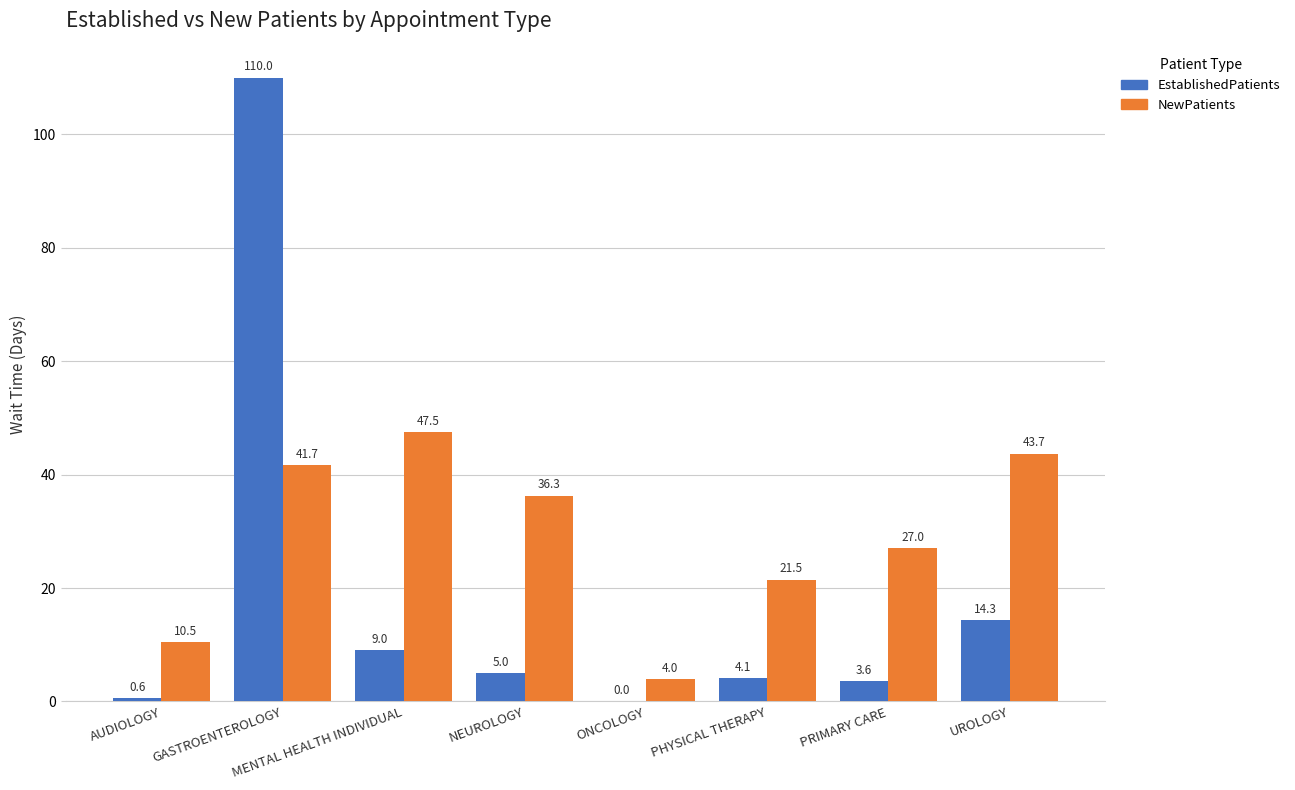

At which category is the sum across all series the highest?

GASTROENTEROLOGY